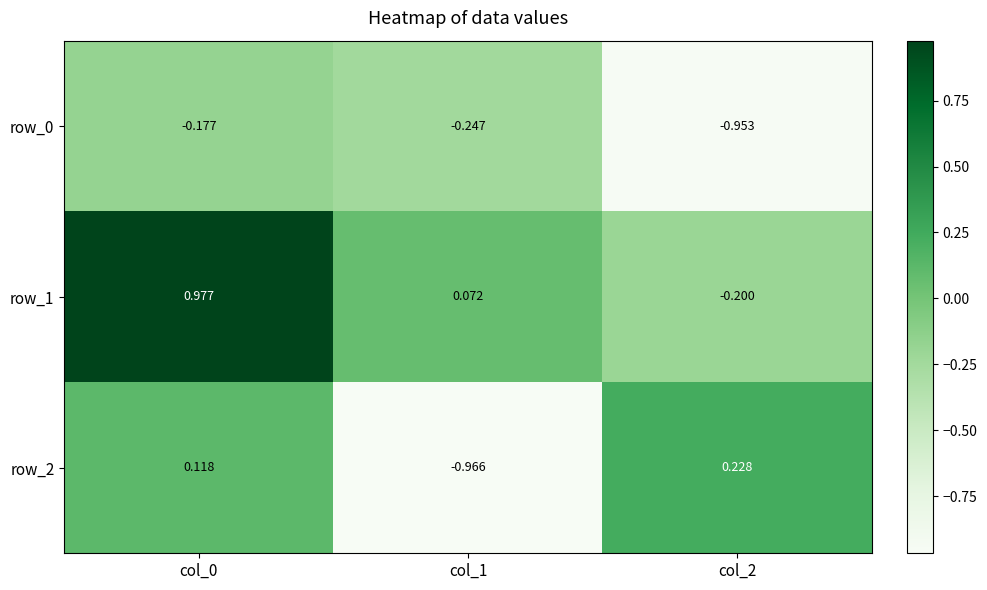

Which series has the largest range (max minus min)?

row_2